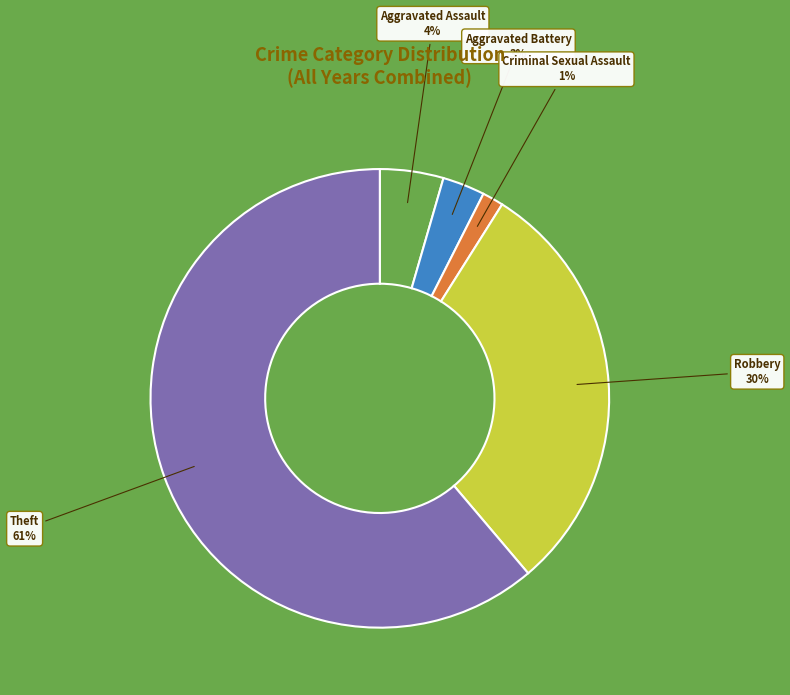

Combined, do Theft and Aggravated Assault account for over 50%?

Yes